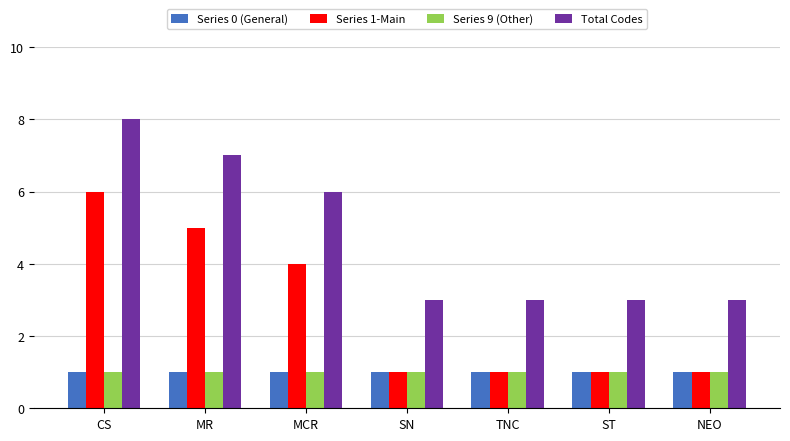

Which category has the highest value across all series?

CS